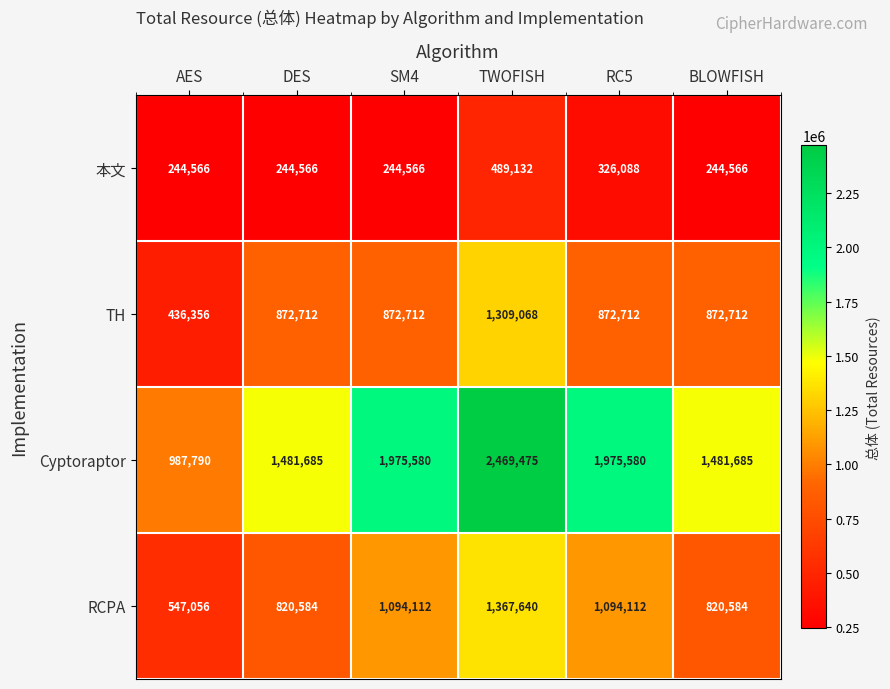

What is the smallest value displayed?

244566